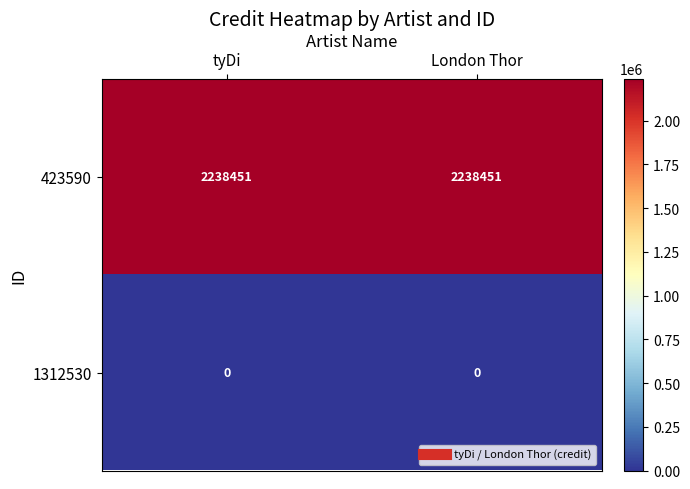

Reading right to left, what are all the values shown in this chart?

423590: 2238451	2238451
1312530: 0	0